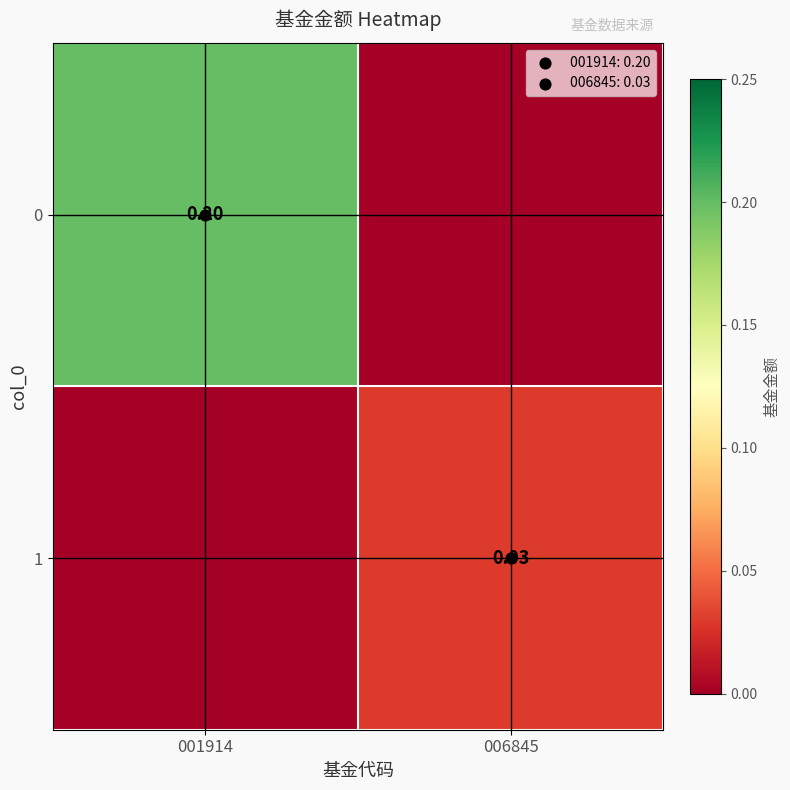

At how many categories does at least one series exceed 0?

2